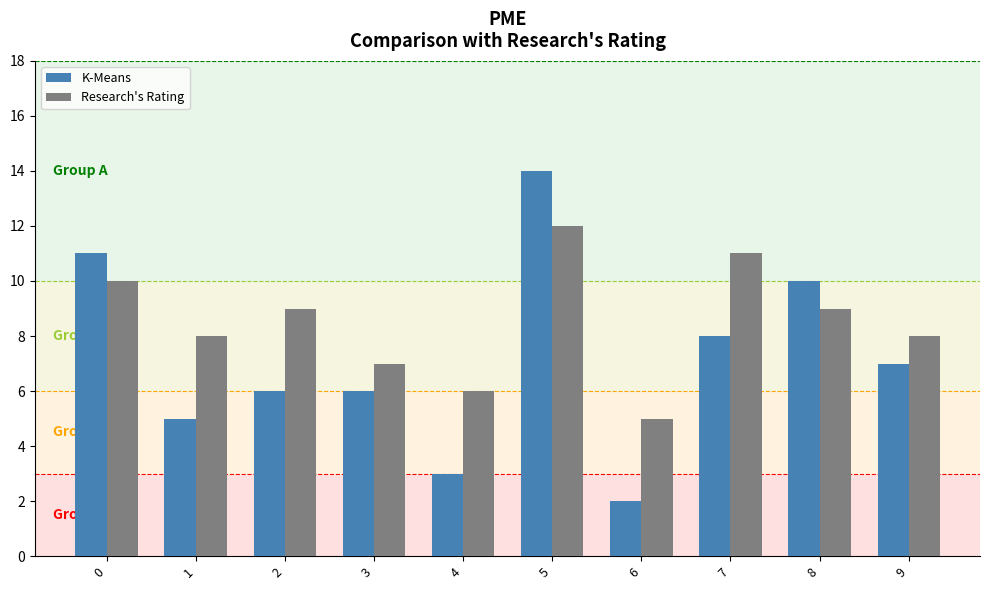

What is the sum of all Research's Rating values?

85